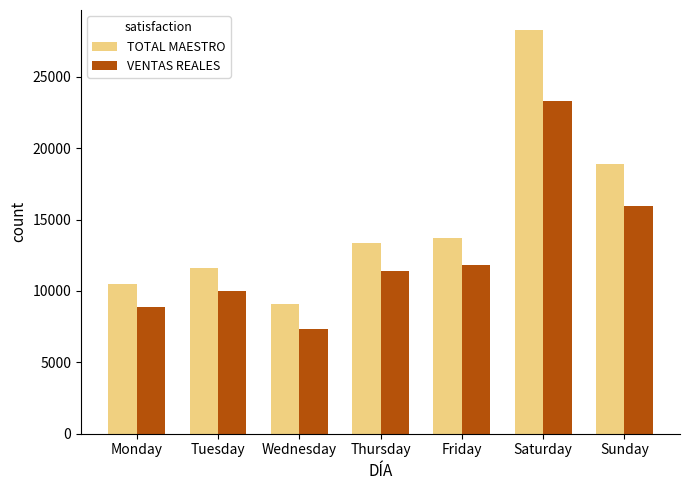

At which label does VENTAS REALES reach its peak?

Saturday